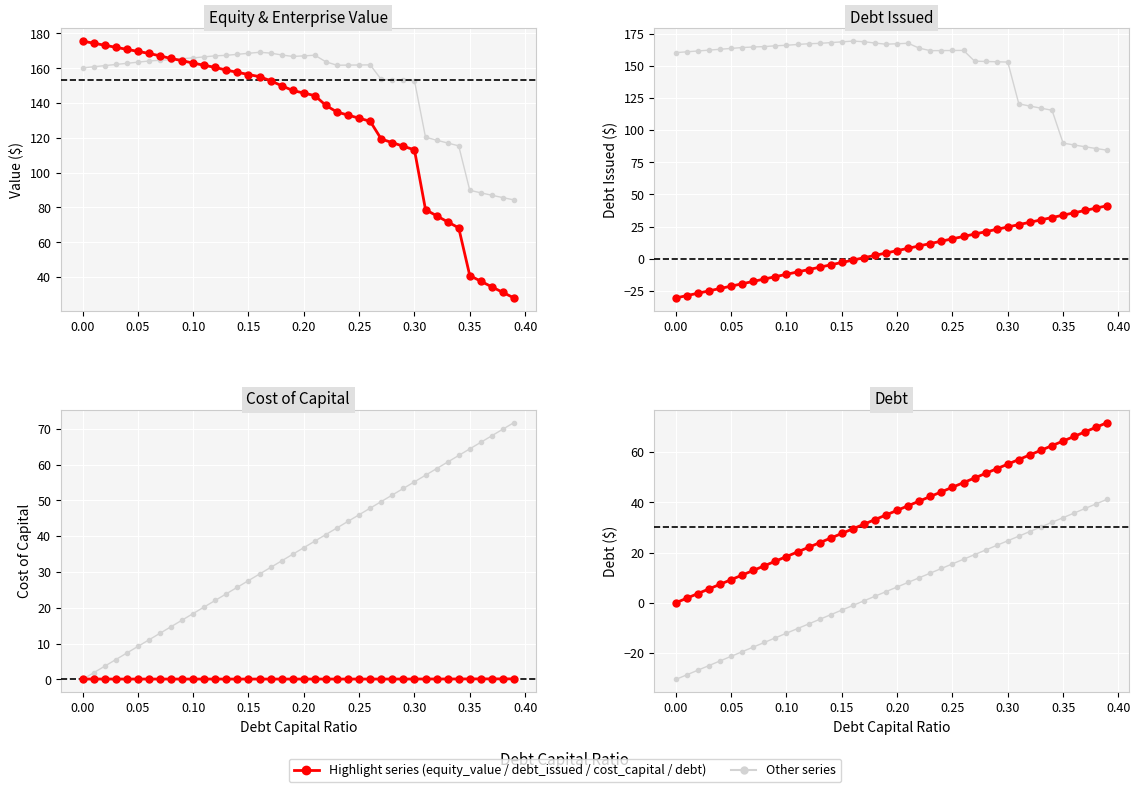

Is the value of equity_value at 0.45 greater than the value of cost_capital at 28?

Yes